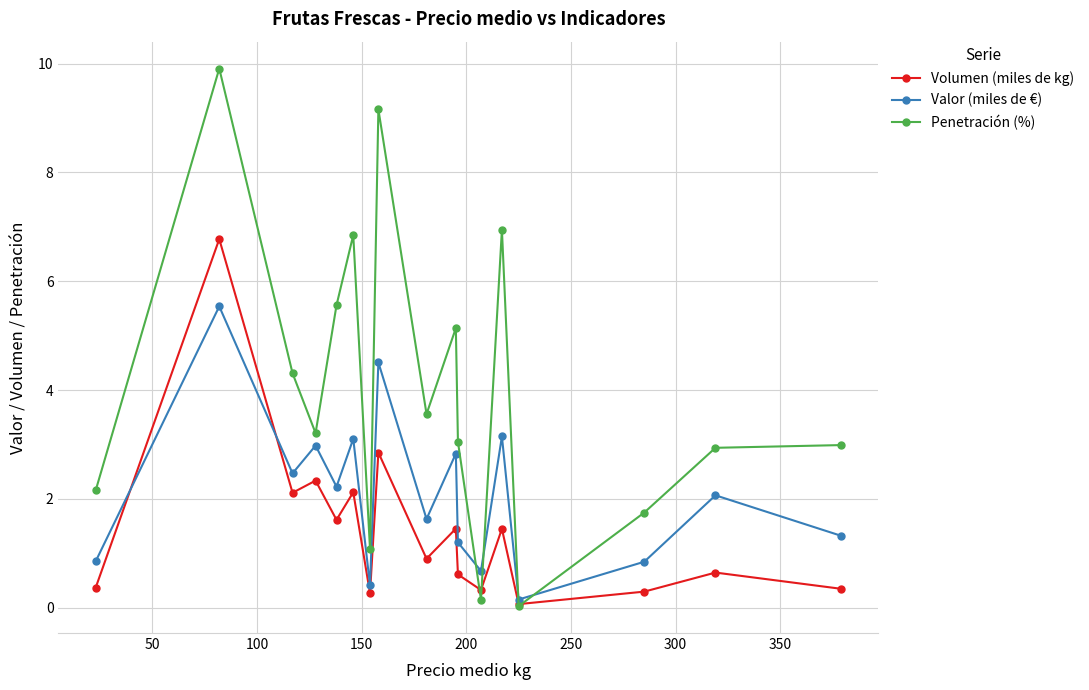

In Valor (miles de €), how many points are higher than both neighbors (excluding endpoints)?

7